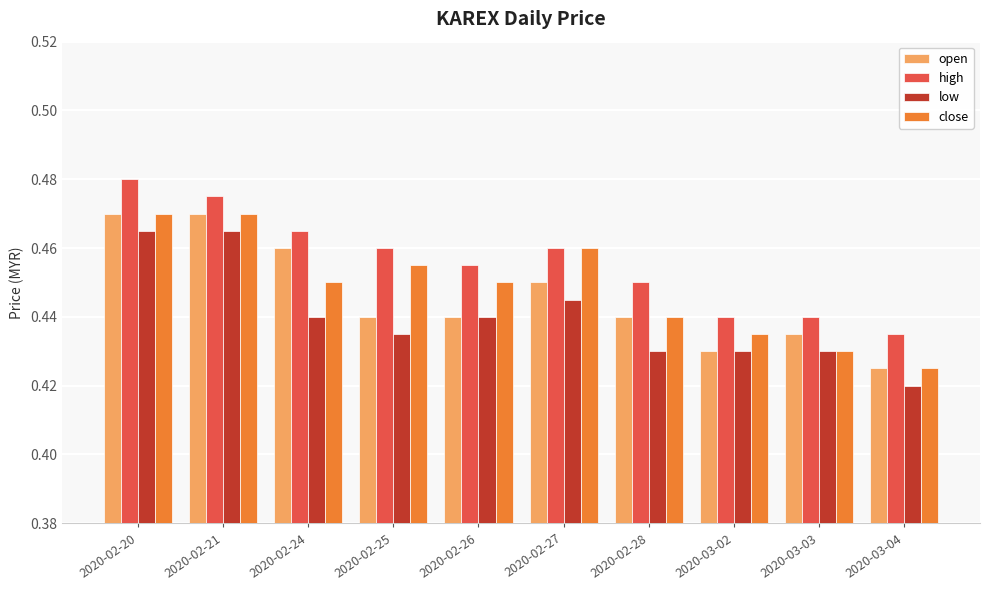

How many categories are shown in the chart?

10